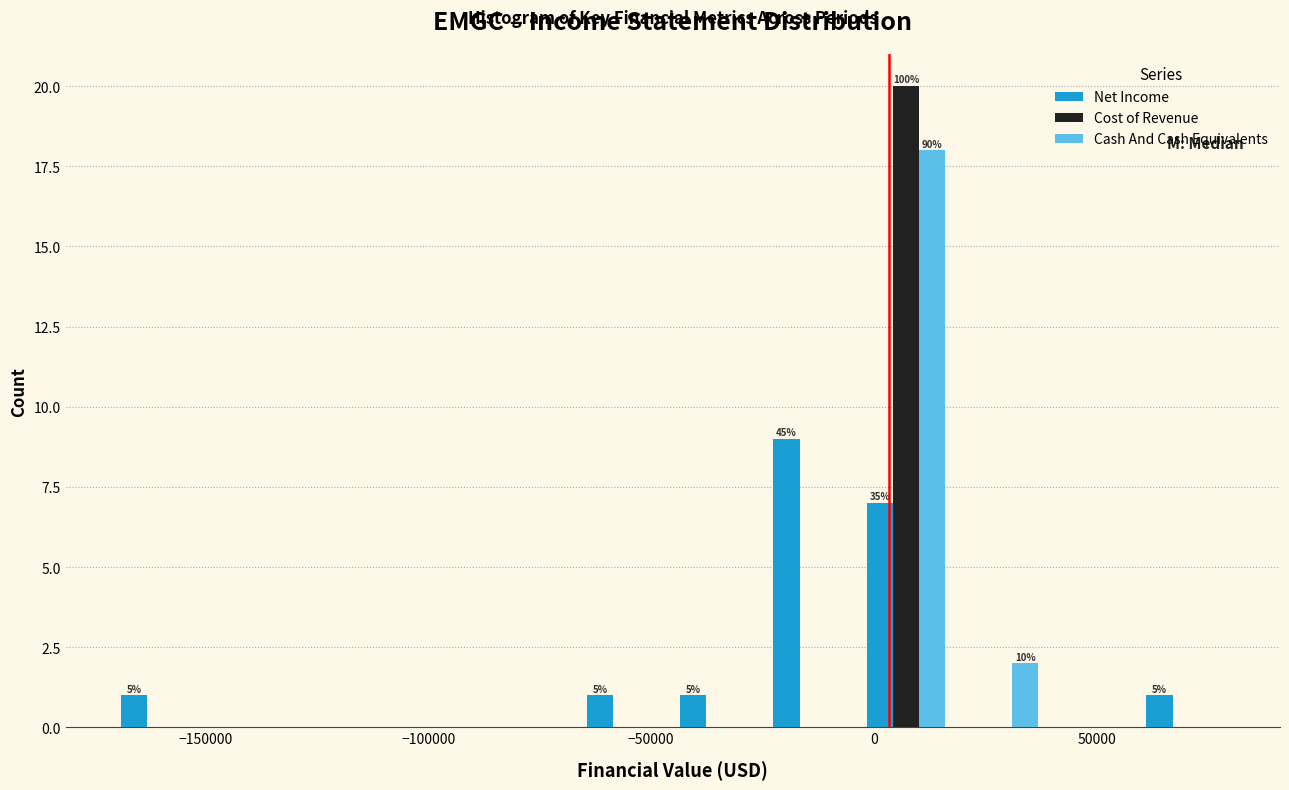

In the Net Income series, which range on the x-axis has the tallest bar?

-25000 to -5000